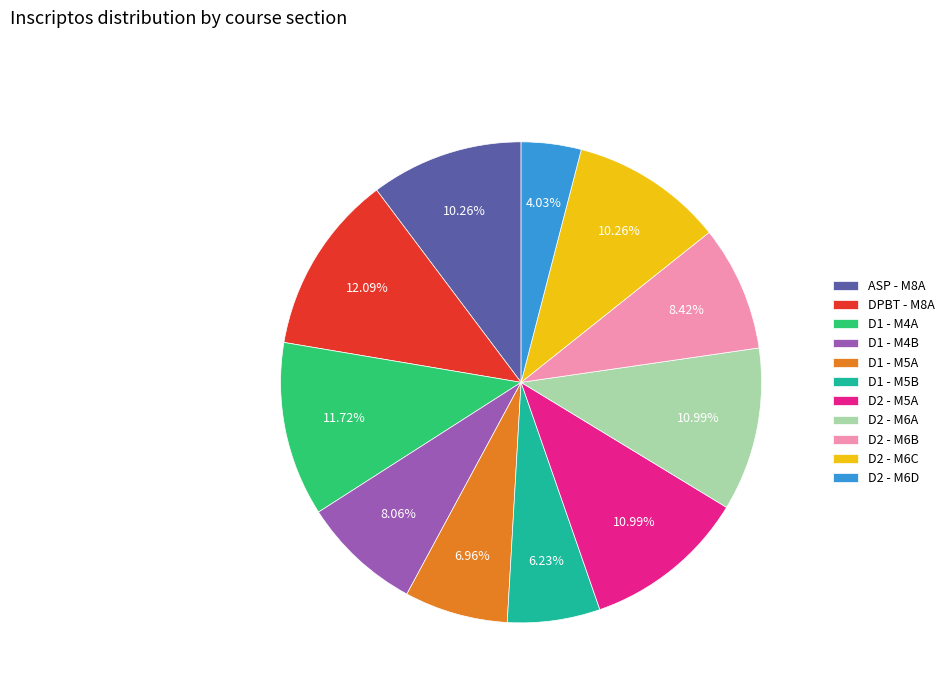

To the nearest percent, what is the combined percentage of D1 - M4A and D1 - M5B?

18%